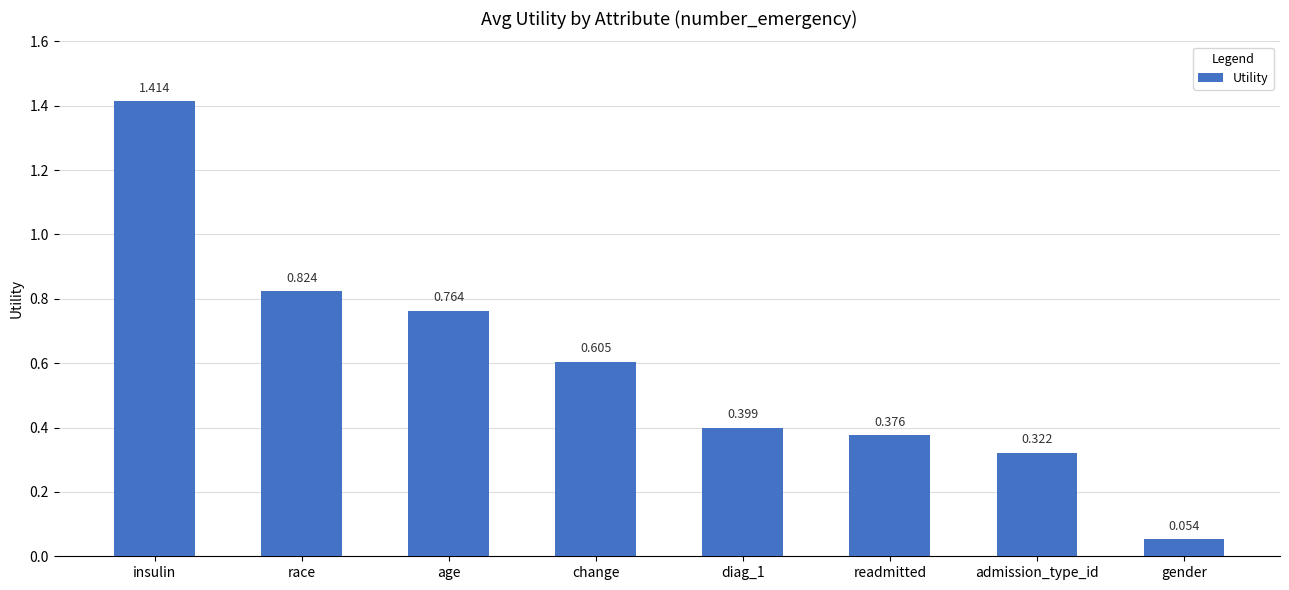

Which label corresponds to the largest value in the chart?

insulin